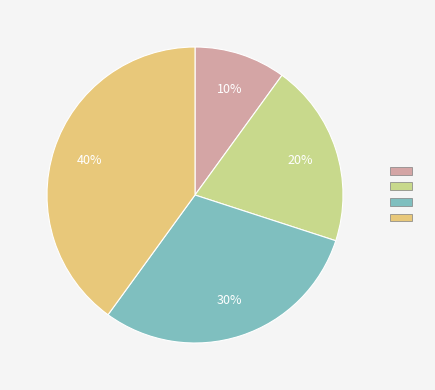

Is there any slice that represents more than half of the pie?

No